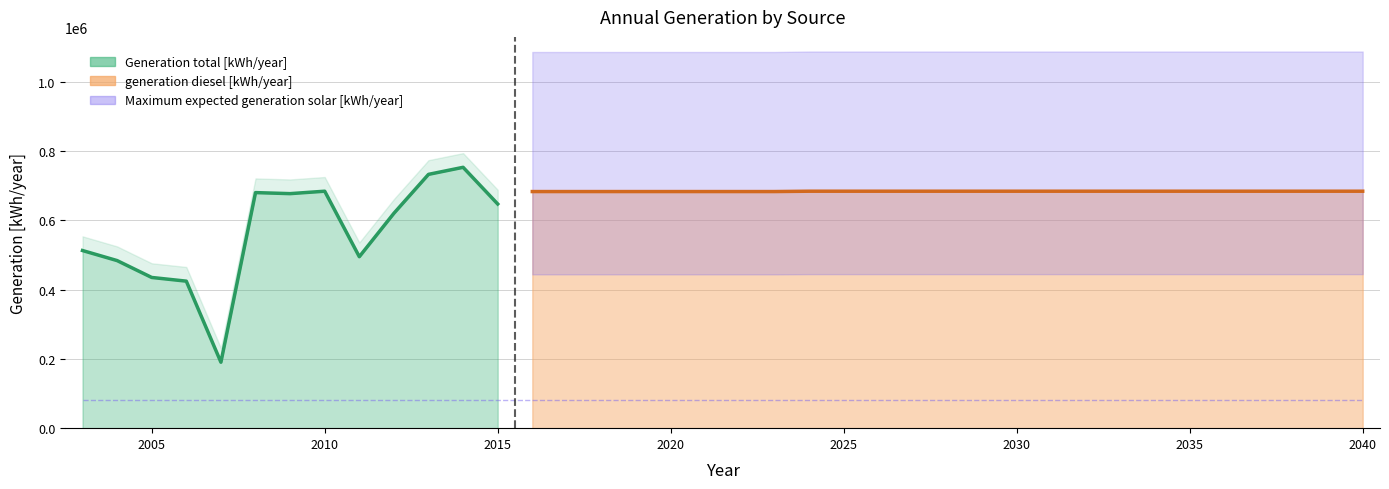

What are all the series names shown in the legend?

Generation total [kWh/year], generation diesel [kWh/year], Maximum expected generation solar [kWh/year]